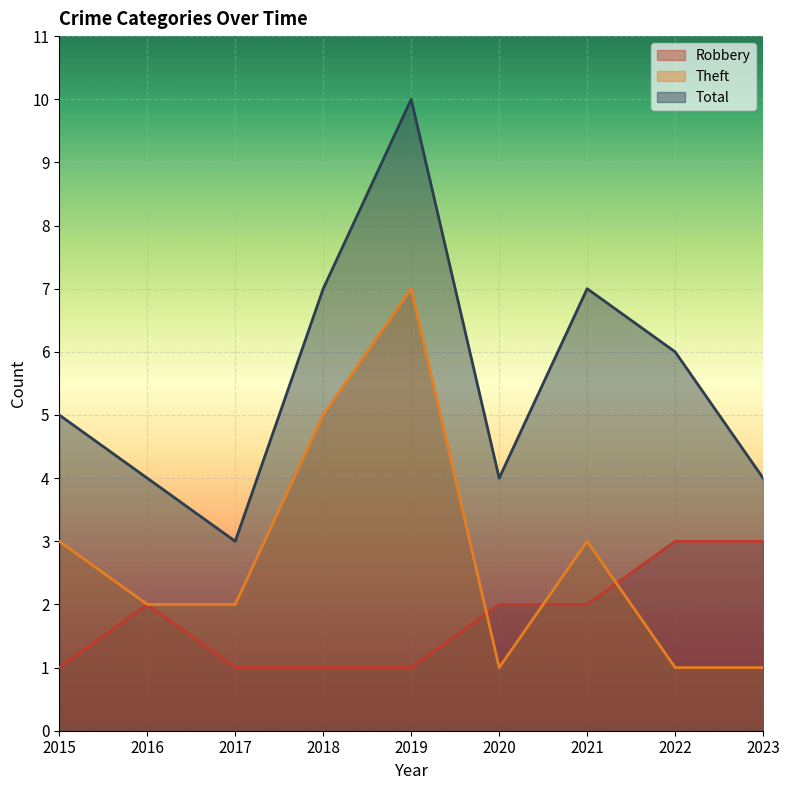

The value of Total at 2020 is 1. True or false?

False